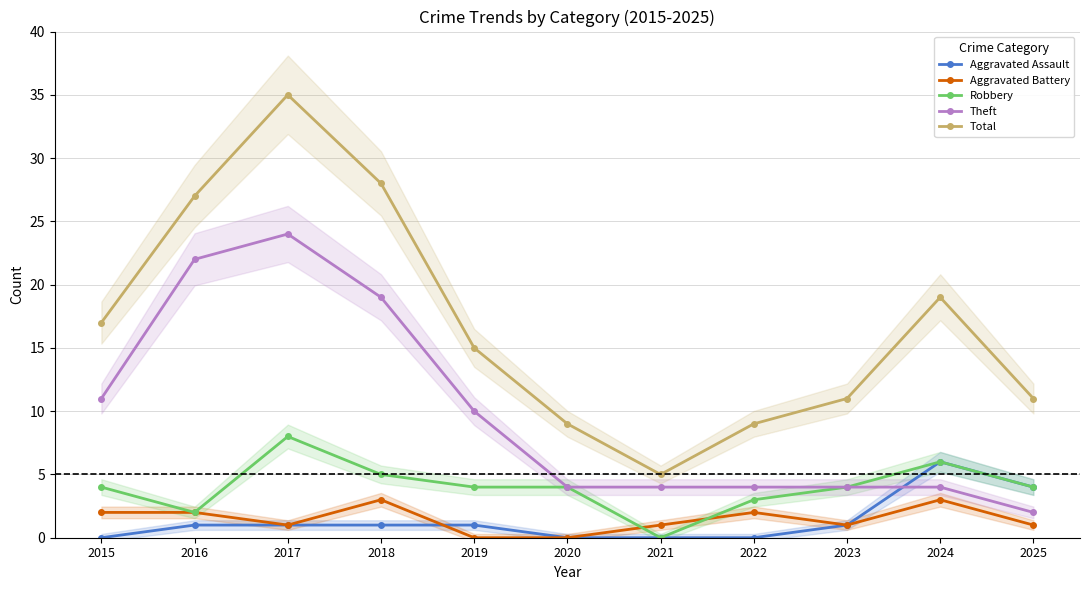

Where is Theft nearest to the value 13?

2015